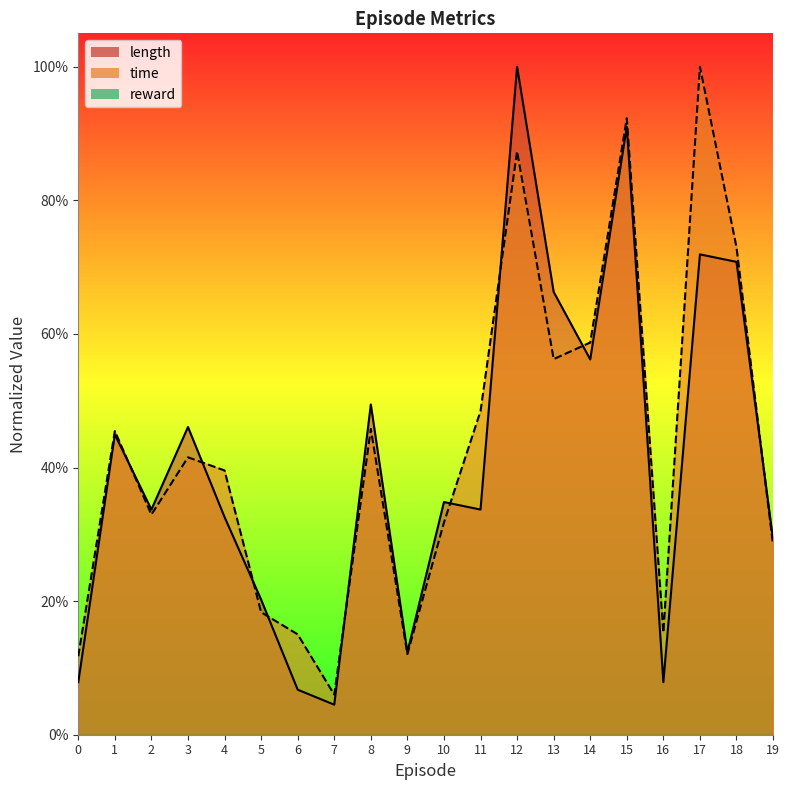

Reading left to right, extract all data points from this chart.

time: 0=0.1	1=0.5	2=0.3	3=0.4	4=0.4	5=0.2	6=0.2	7=0.1	8=0.5	9=0.1	10=0.3	11=0.5	12=0.9	13=0.6	14=0.6	15=0.9	16=0.2	17=1.0	18=0.7	19=0.3
length: 0=0.1	1=0.4	2=0.3	3=0.5	4=0.3	5=0.2	6=0.1	7=0.0	8=0.5	9=0.1	10=0.3	11=0.3	12=1.0	13=0.7	14=0.6	15=0.9	16=0.1	17=0.7	18=0.7	19=0.3